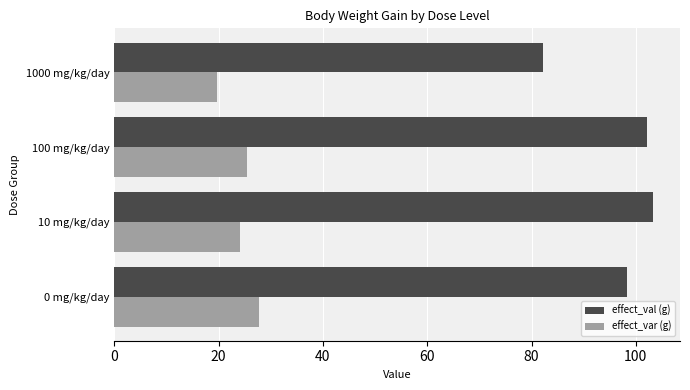

What is the sum of the effect_var (g) values at 100 mg/kg/day and 0 mg/kg/day?

53.1